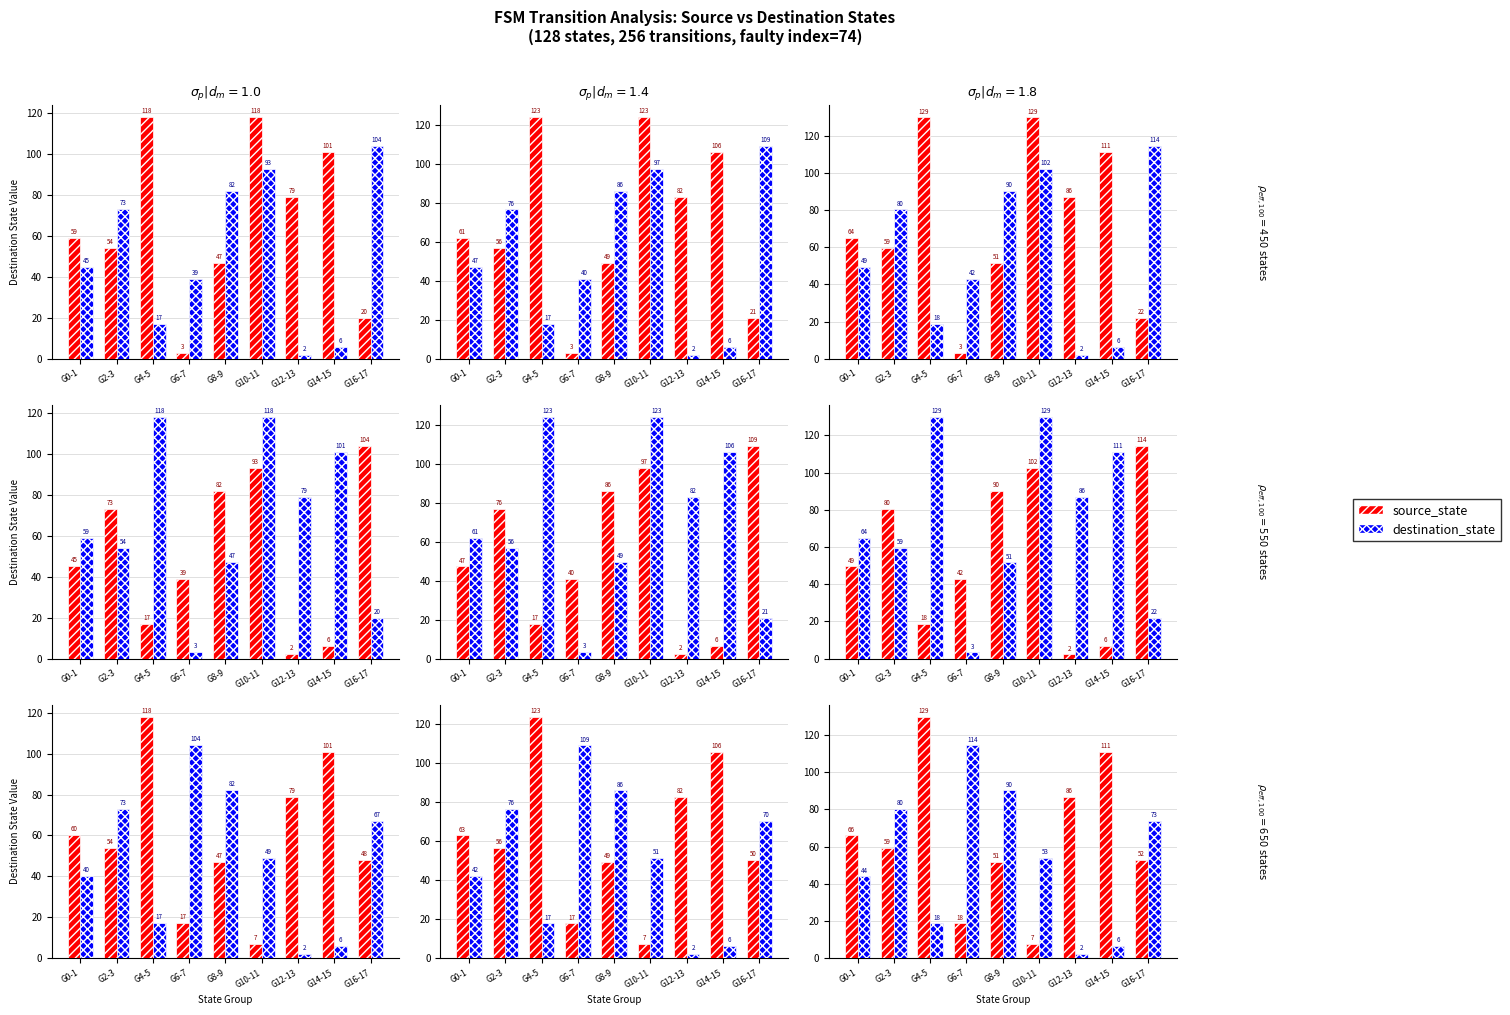

Rank the series at G4-5 from lowest to highest value.

destination_state, source_state